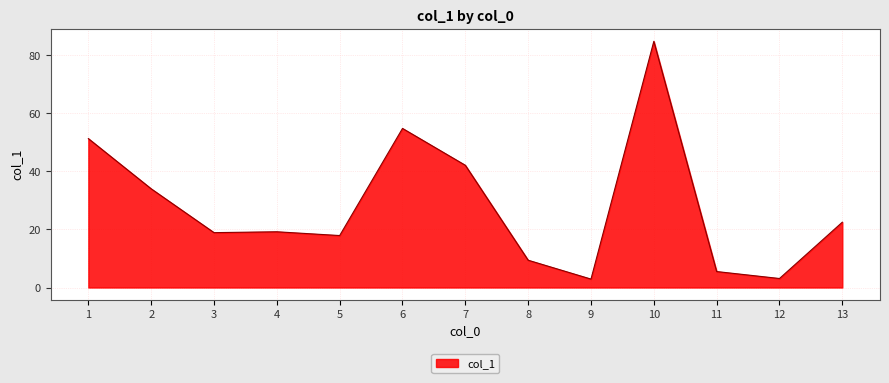

What is the ratio of the value at 7 to the value at 13?

1.9